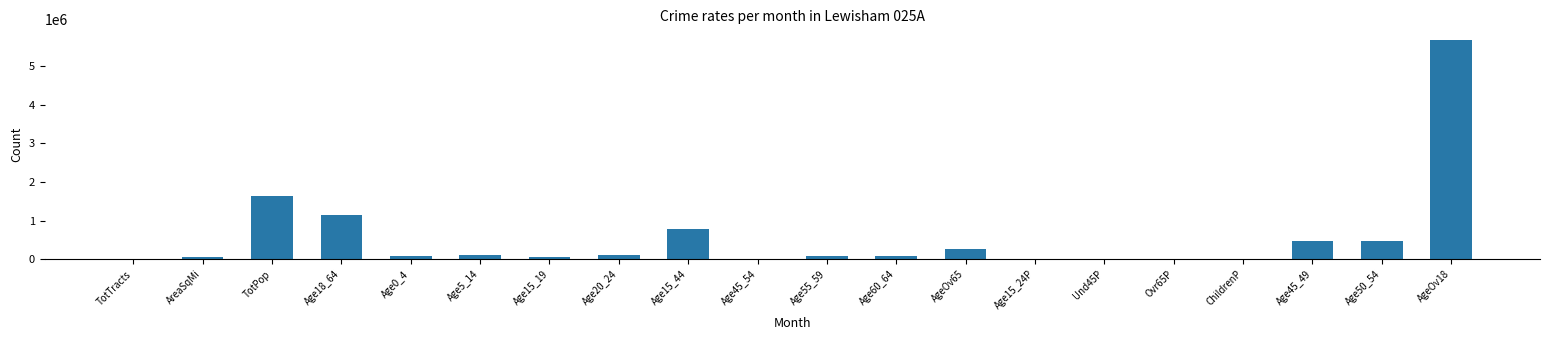

Is it true that the value at Age18_64 is 1139347.0?

True